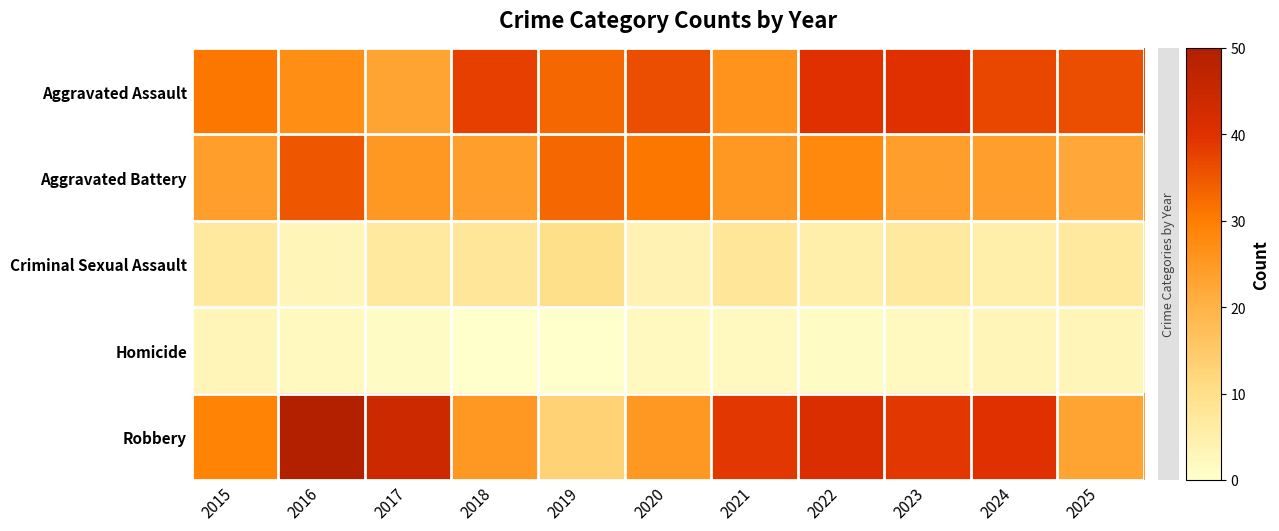

At how many categories does at least one series exceed 30?

11